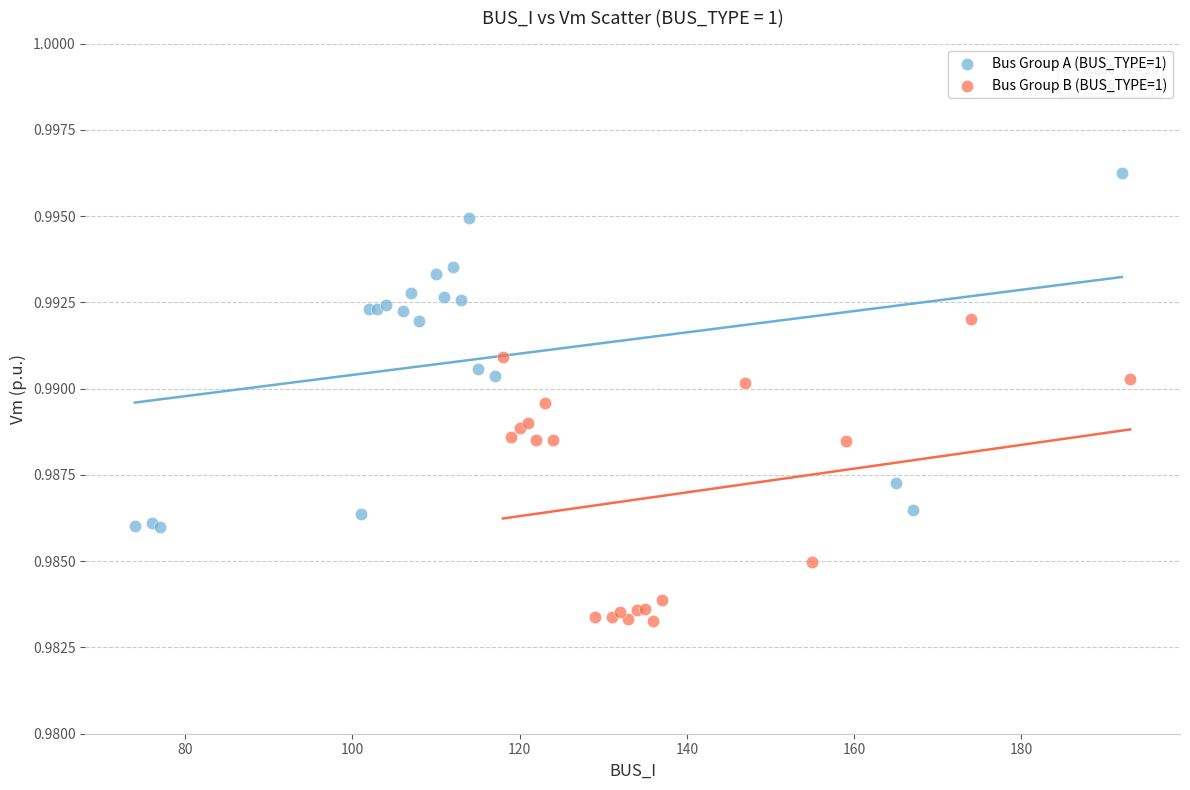

Which series has the widest spread of Y values?

Bus Group A (BUS_TYPE=1)